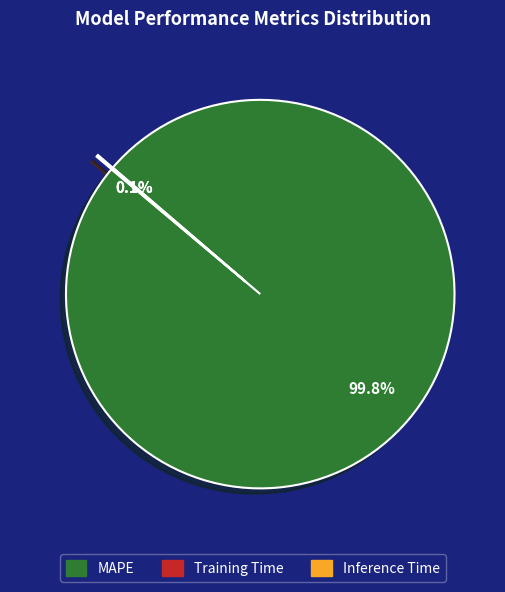

How much of the chart is everything except MAPE?

0.2%